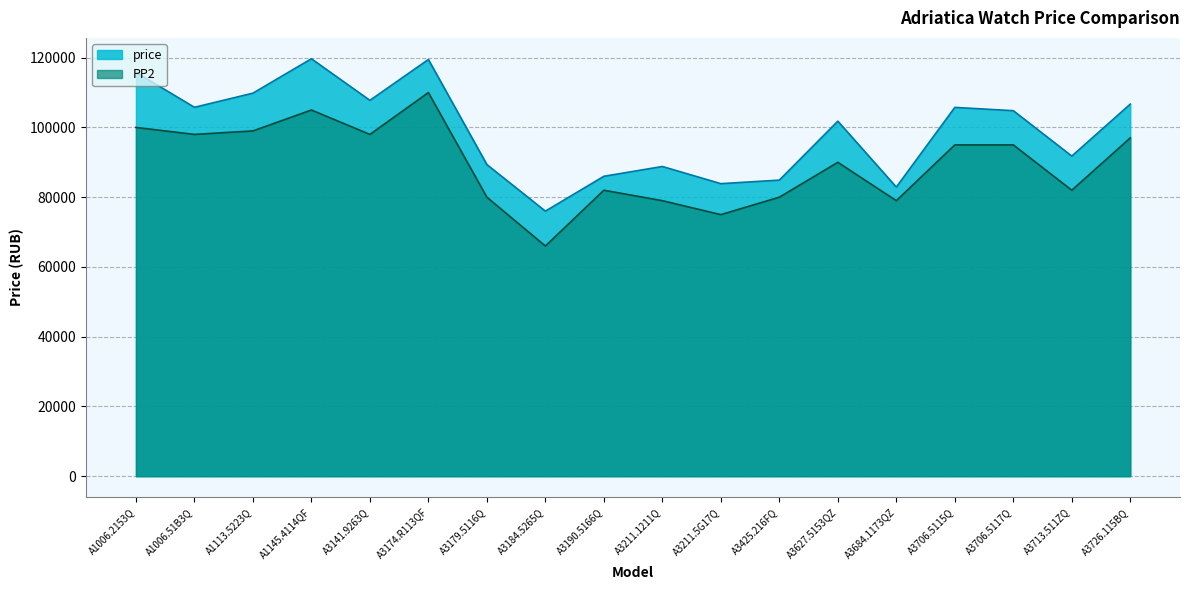

Which series has the largest total across all categories?

price